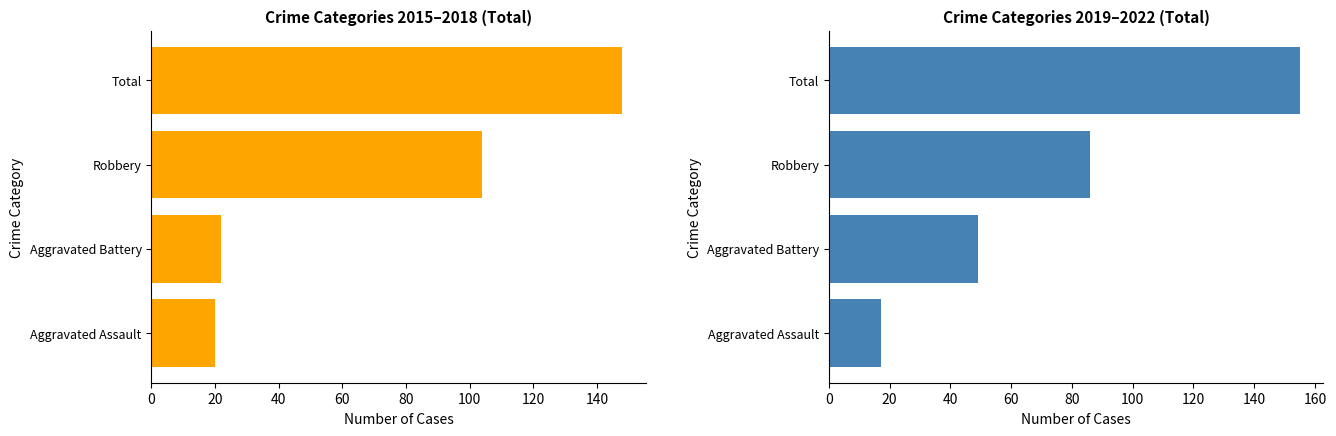

How many bars are there in total?

8